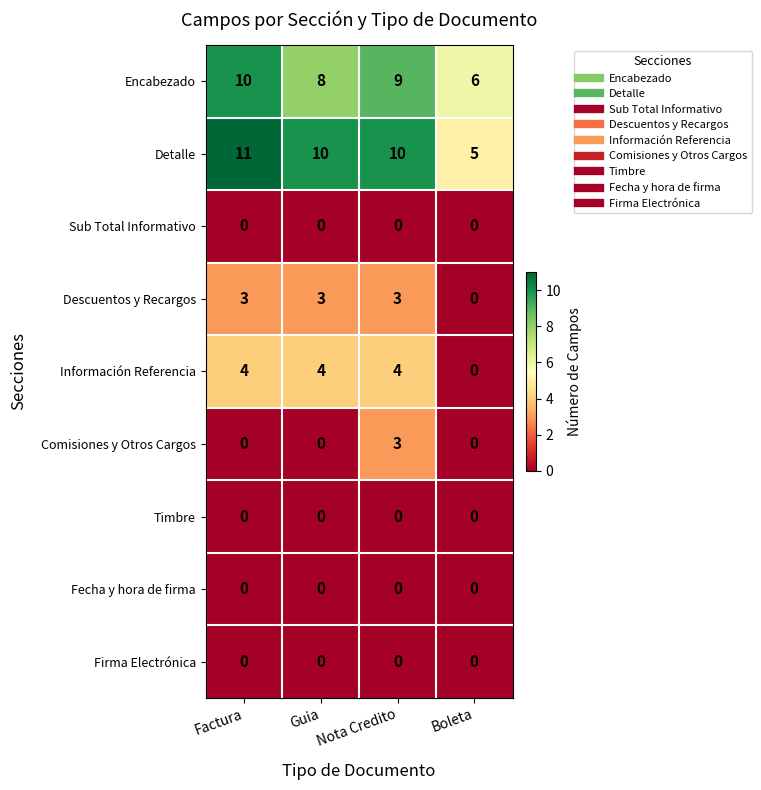

How many Descuentos y Recargos values are between 3 and 4?

3